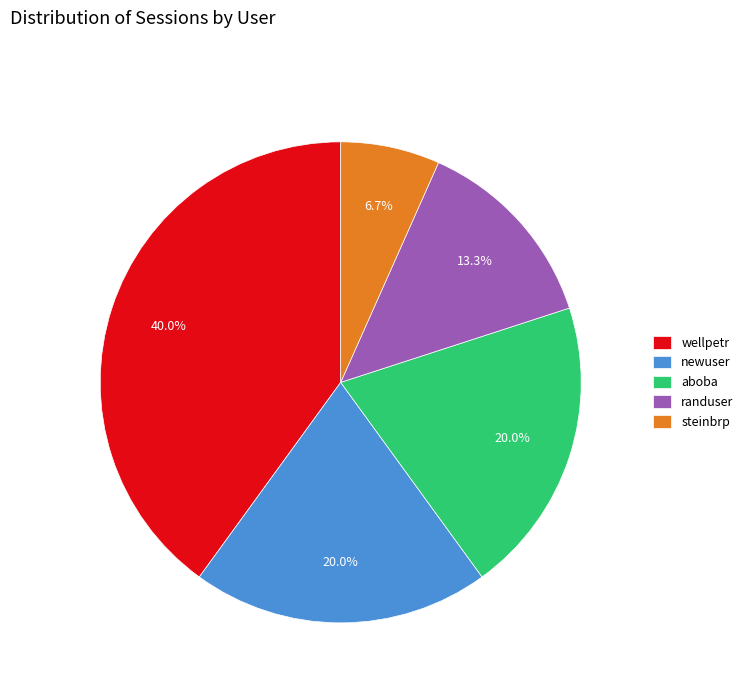

What percentage is the randuser slice, to the nearest percent?

13%